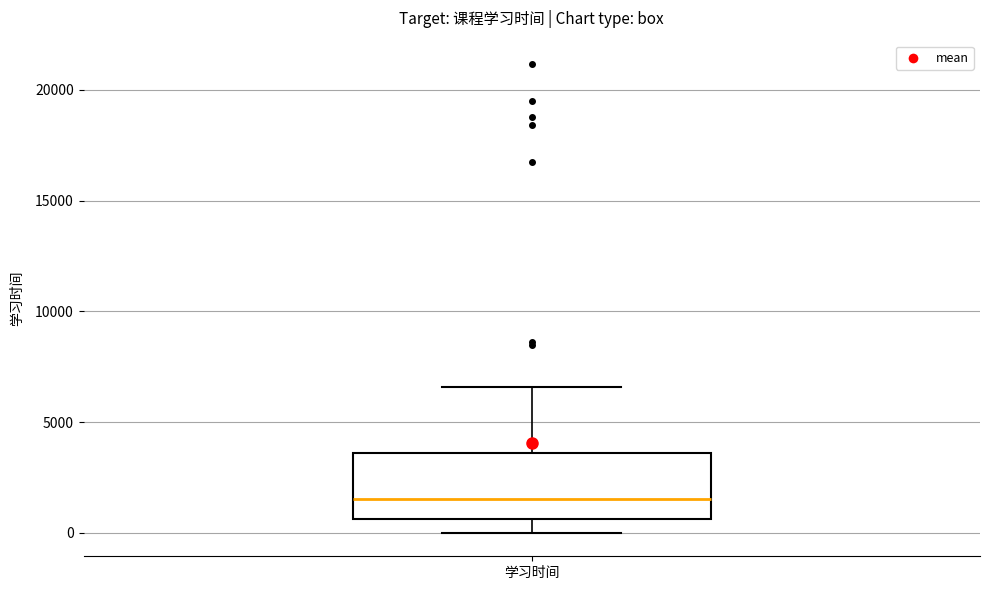

Where is the lower edge of the box for 学习时间 on the y-axis? The values are not printed on the chart, so give them approximately, as read against the axis.

500